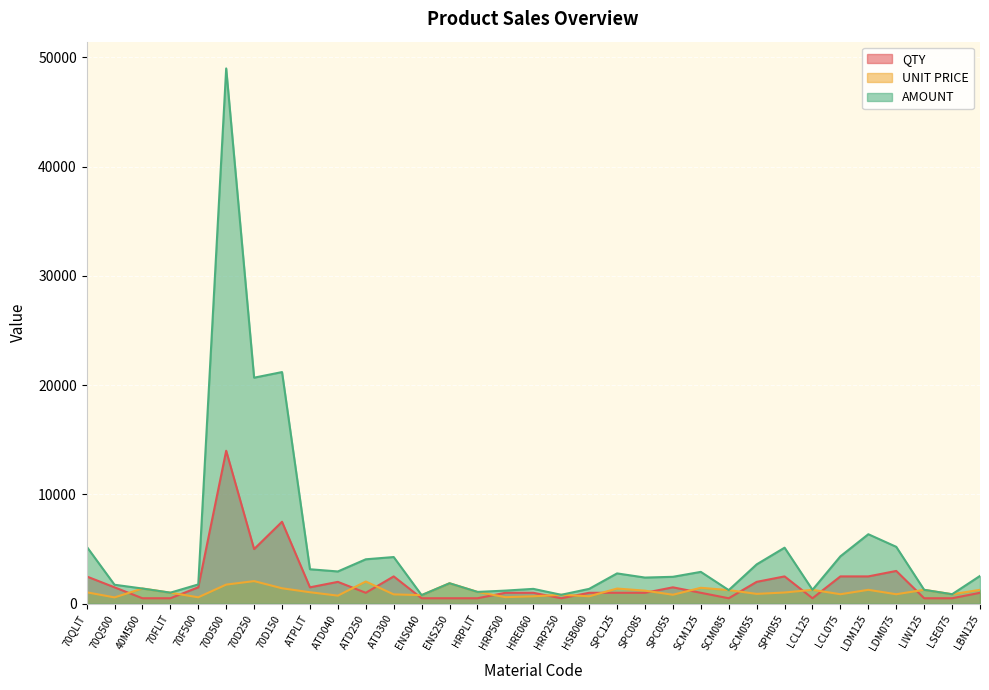

What are all the series names shown in the legend?

QTY, UNIT PRICE, AMOUNT